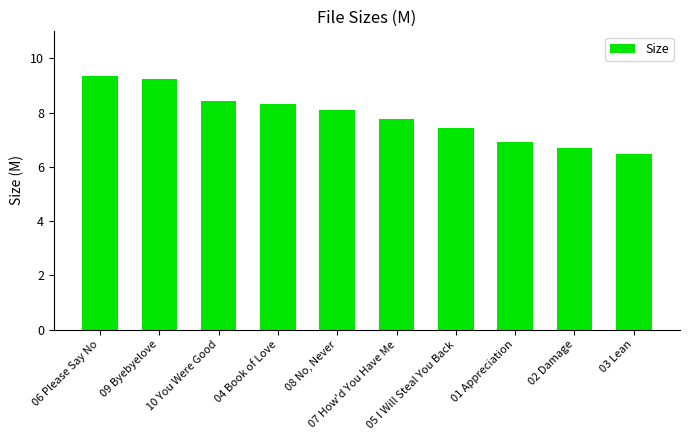

Reading left to right, what are all the values shown in this chart?

9.3	9.2	8.4	8.3	8.1	7.8	7.4	6.9	6.7	6.5